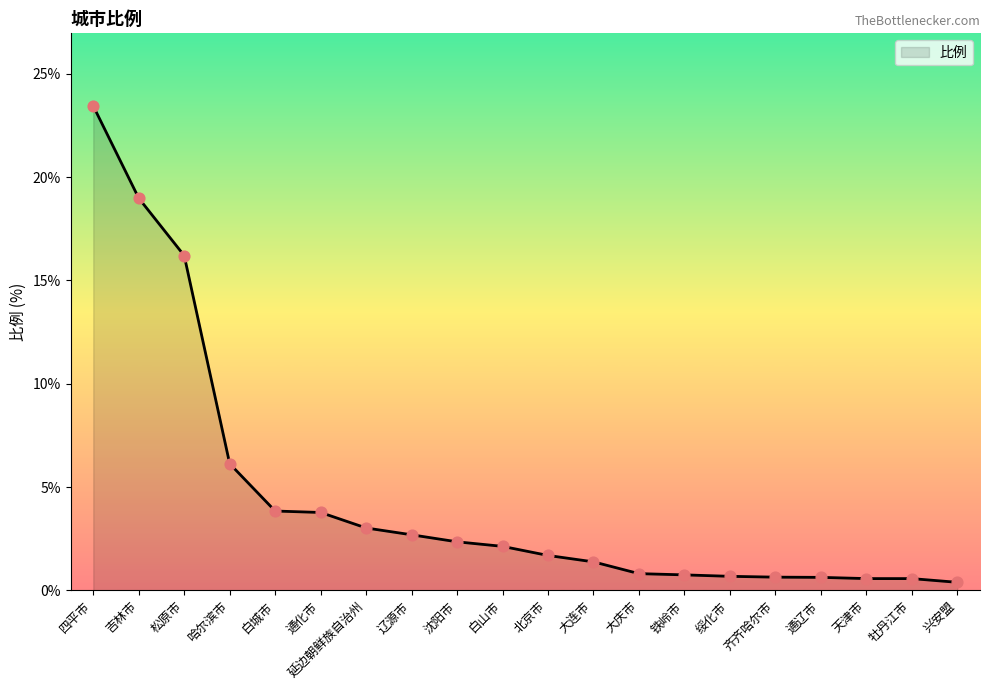

What is the change in value from 铁岭市 to 兴安盟?

-0.4